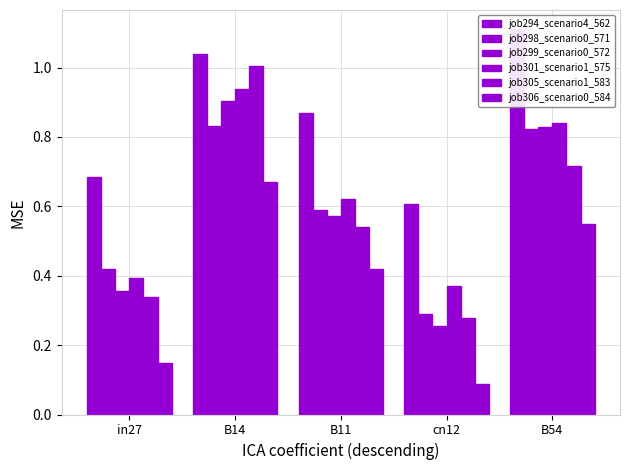

Reading right to left, transcribe all the data shown in this chart.

job294_scenario4_562: B54=1.1	cn12=0.6	B11=0.9	B14=1.0	in27=0.7
job298_scenario0_571: B54=0.8	cn12=0.3	B11=0.6	B14=0.8	in27=0.4
job299_scenario0_572: B54=0.8	cn12=0.3	B11=0.6	B14=0.9	in27=0.4
job301_scenario1_575: B54=0.8	cn12=0.4	B11=0.6	B14=0.9	in27=0.4
job305_scenario1_583: B54=0.7	cn12=0.3	B11=0.5	B14=1.0	in27=0.3
job306_scenario0_584: B54=0.5	cn12=0.1	B11=0.4	B14=0.7	in27=0.1